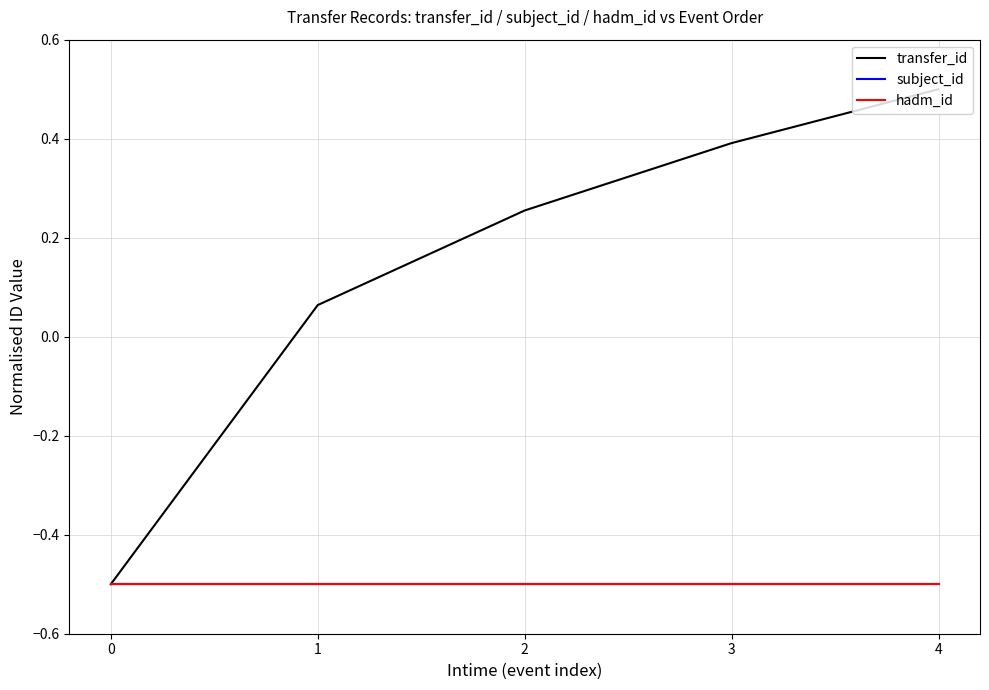

True or false: transfer_id and subject_id cross at least once.

False